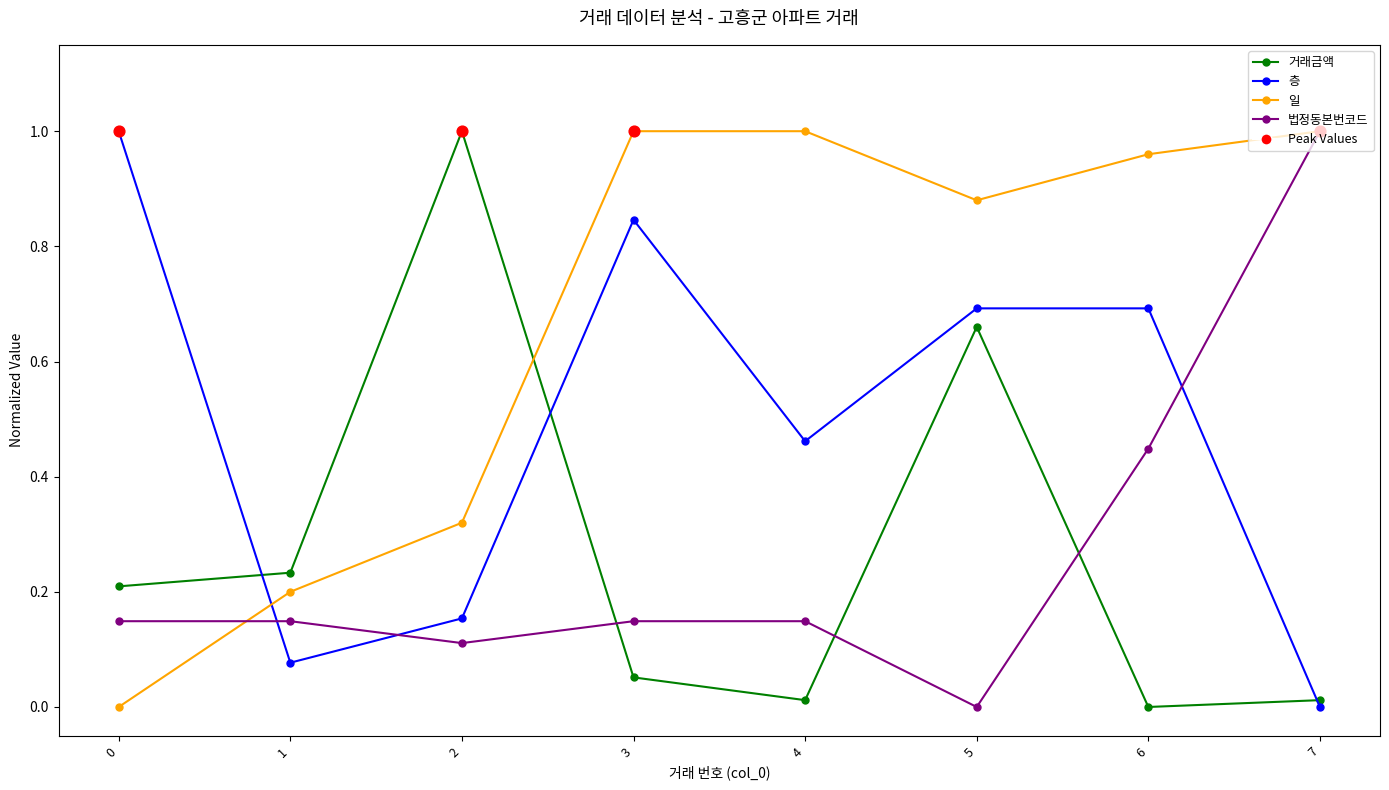

At which category is the sum across all series the highest?

5